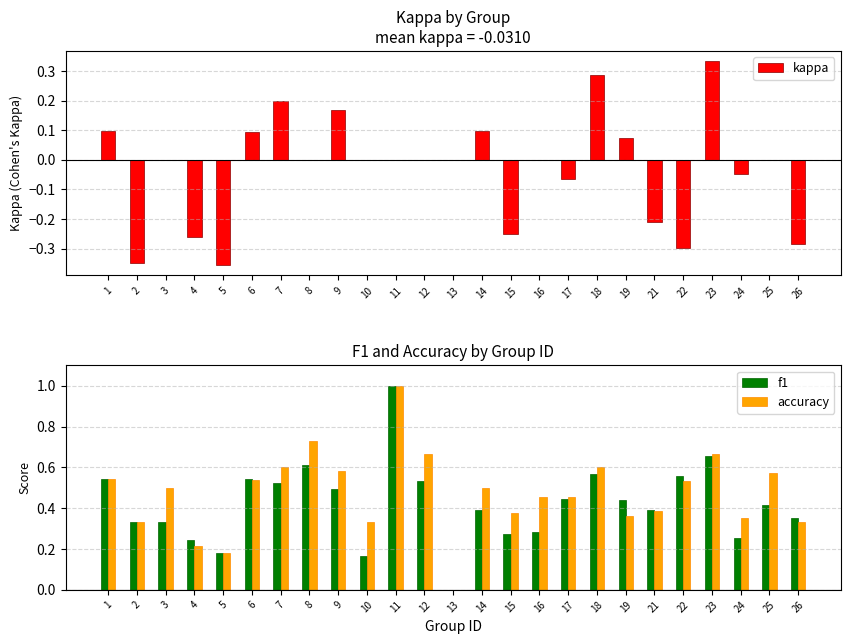

What is the highest value of the accuracy series?

1.0